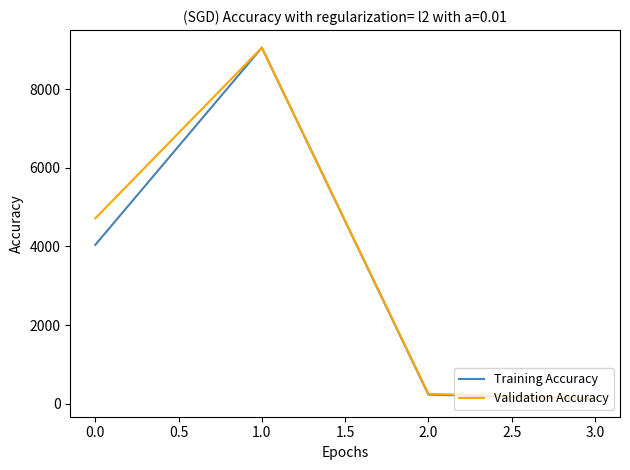

Which series has the largest total across all categories?

Validation Accuracy